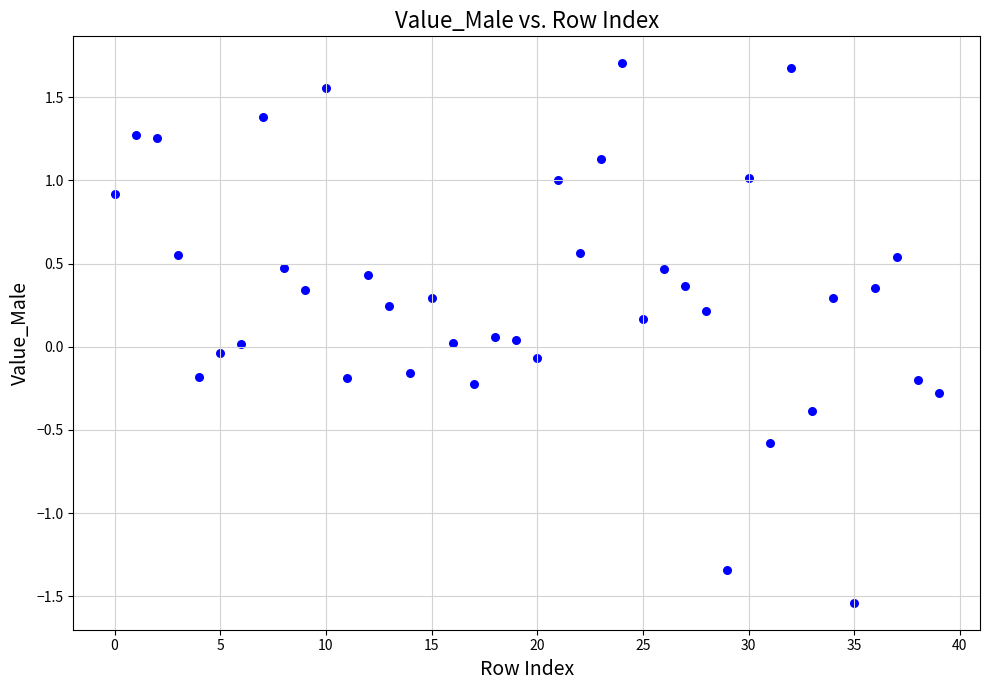

What is the range of Y values (max minus min)?

3.2